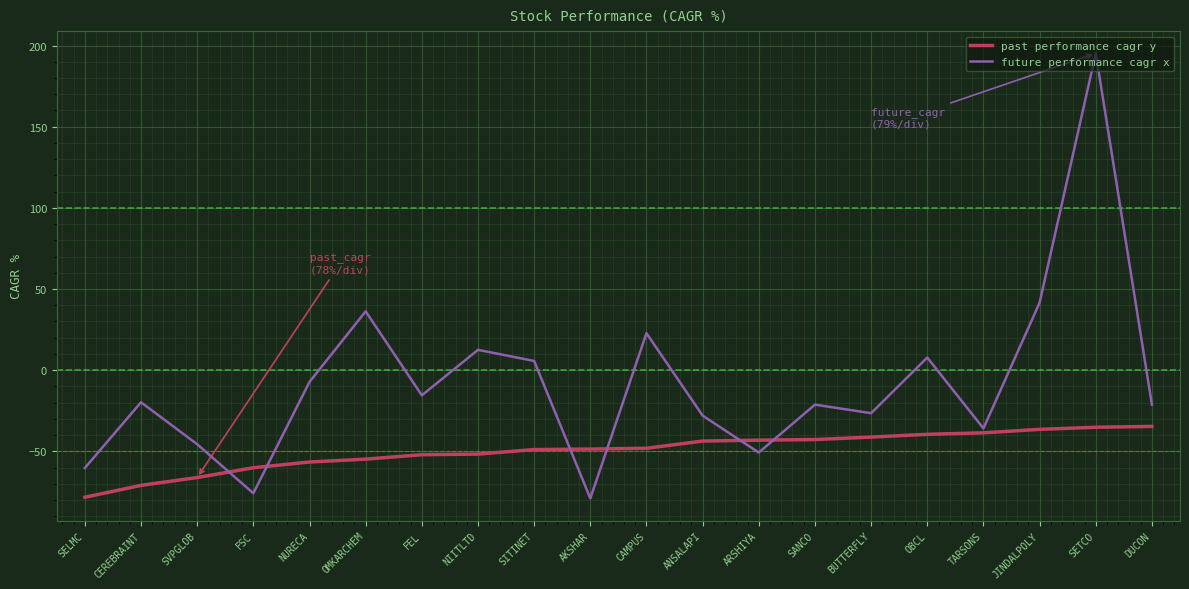

Does the chart display data point markers on the line(s)?

No